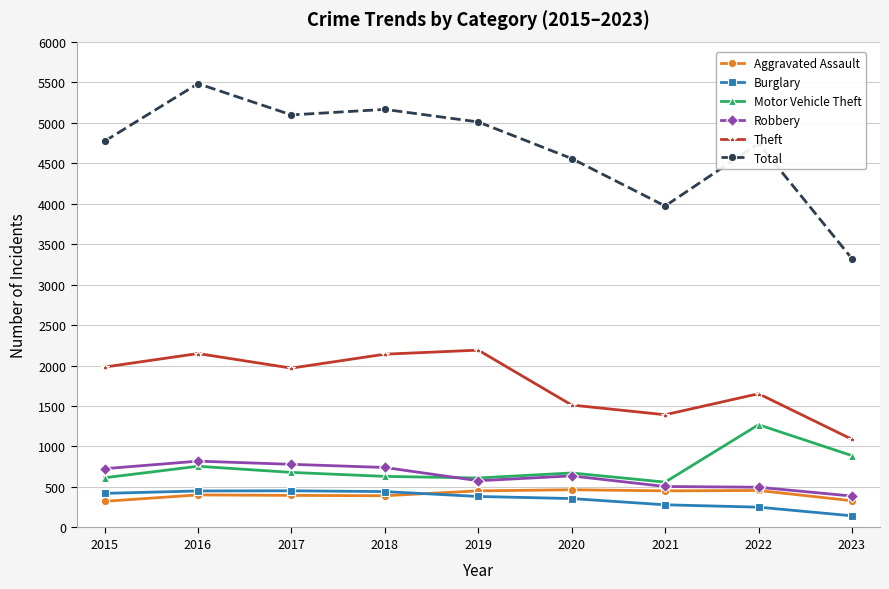

At which category is the sum across all series the highest?

2016